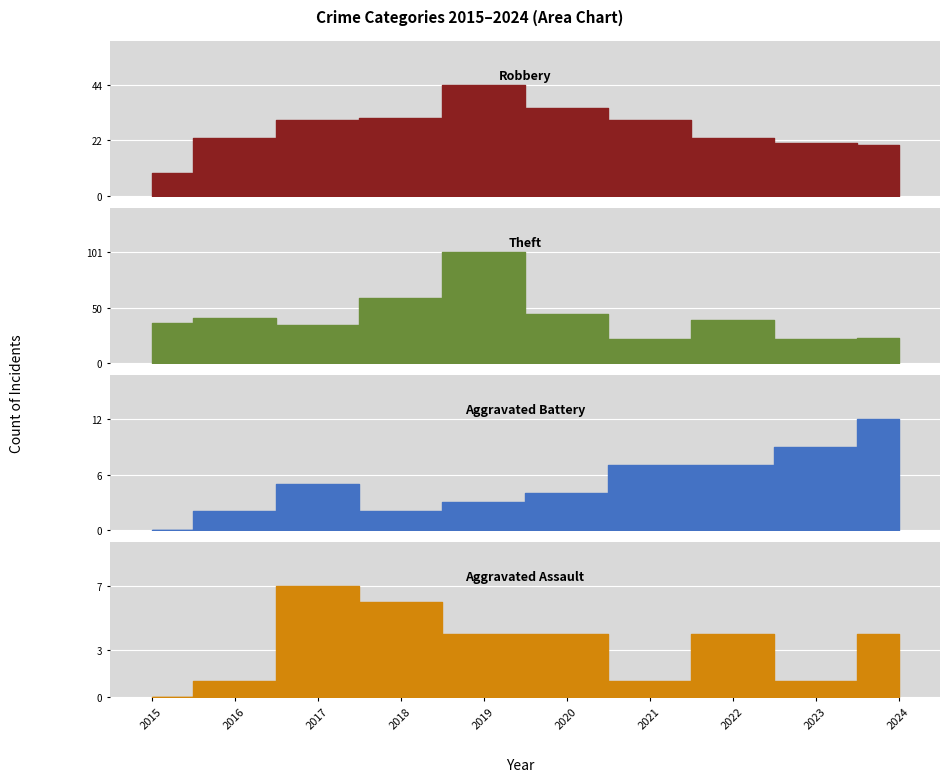

Which category has the lowest value in the Theft series?

2021